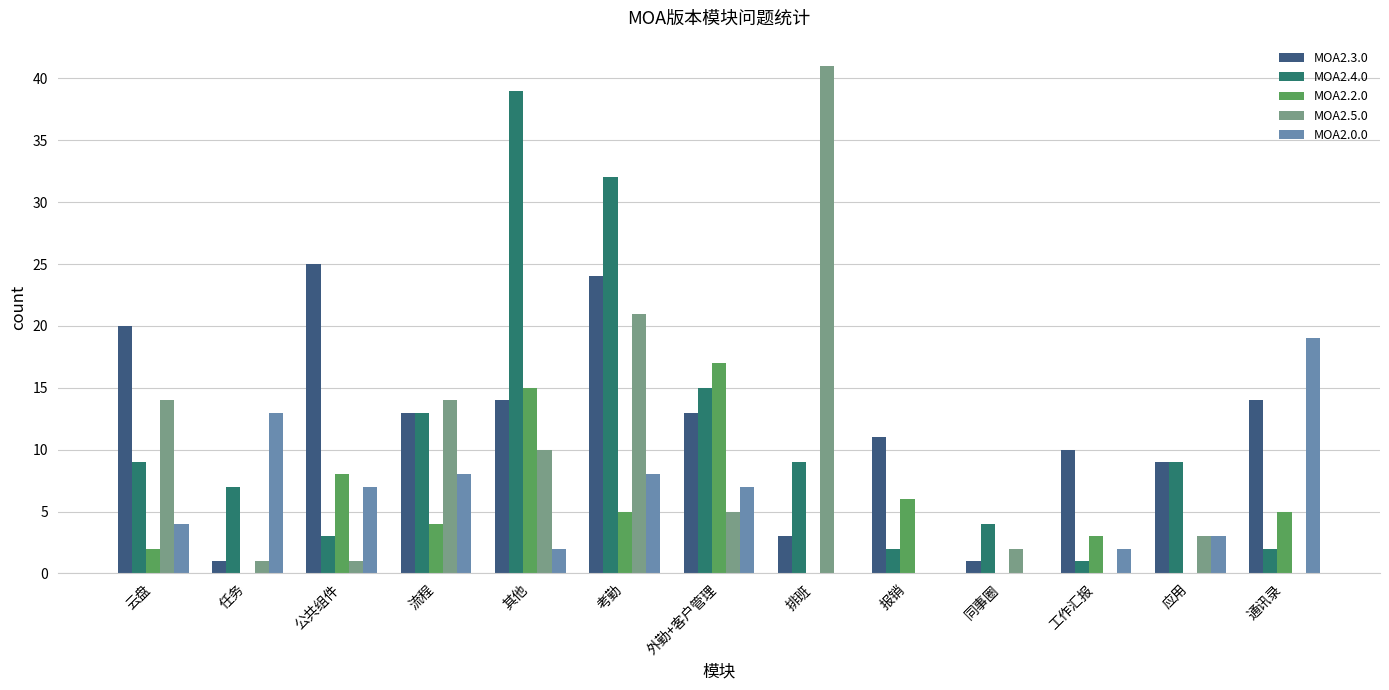

At which category does the chart reach its peak across all series?

排班